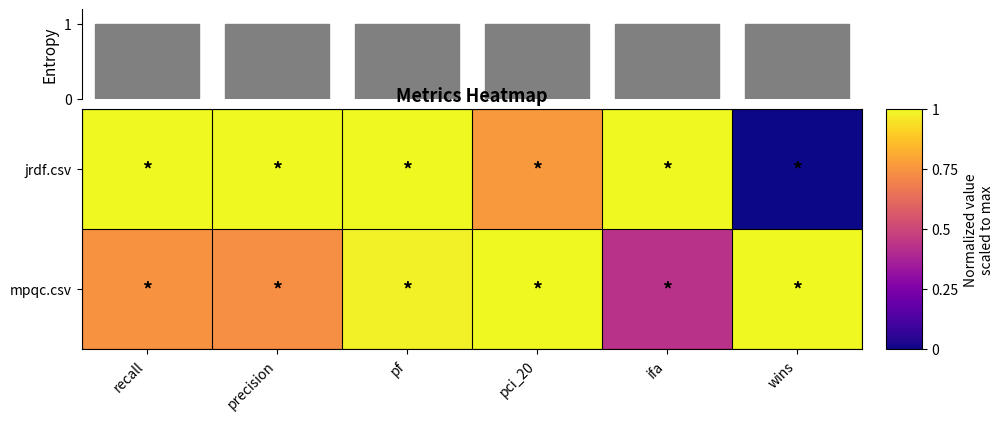

At which label does mpqc.csv reach its minimum?

ifa